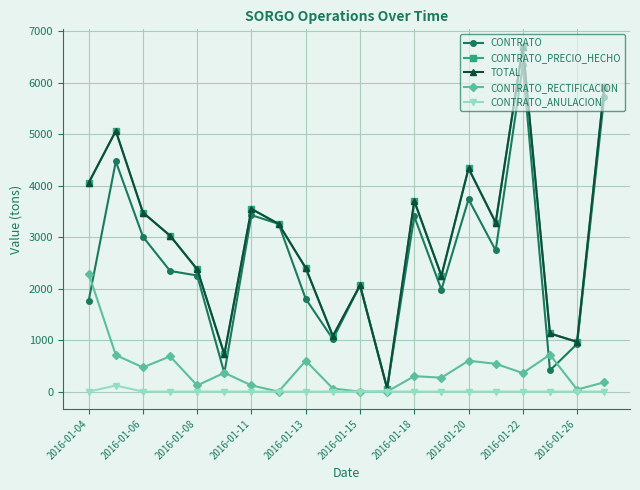

List the series in order of their peak value, highest first.

CONTRATO_PRECIO_HECHO, TOTAL, CONTRATO, CONTRATO_RECTIFICACION, CONTRATO_ANULACION